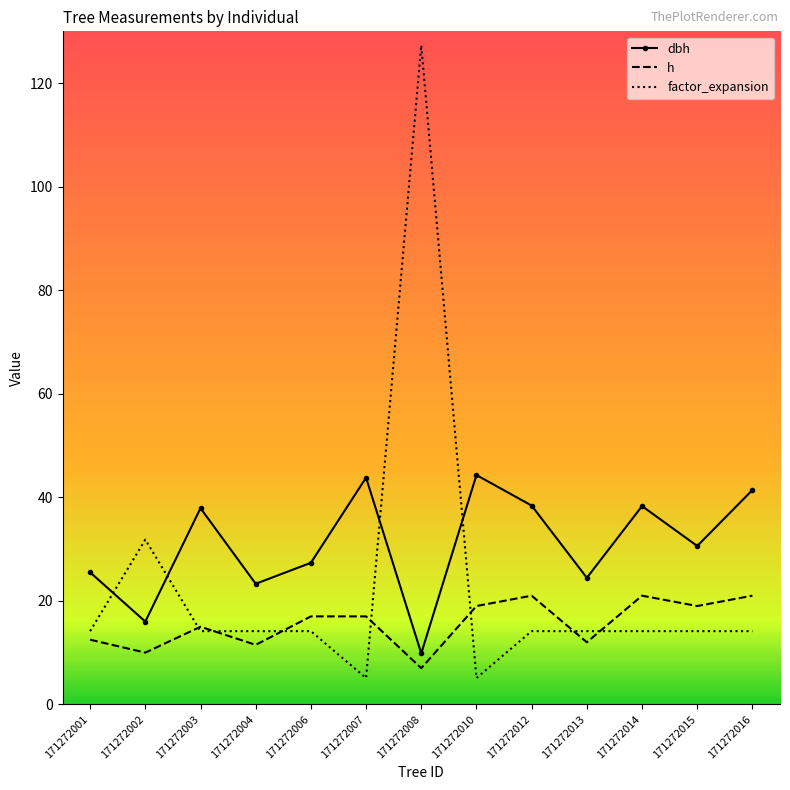

List the series in order of their peak value, highest first.

factor_expansion, dbh, h